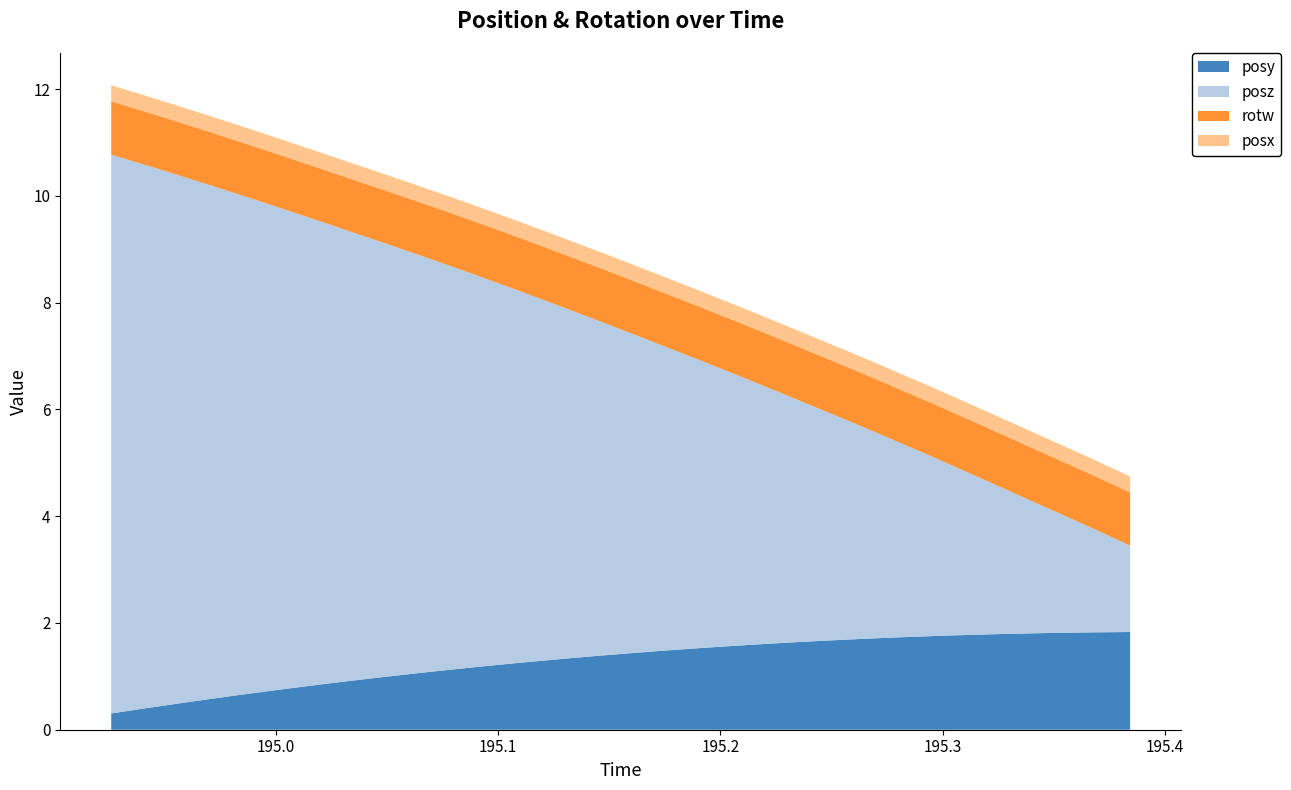

Reading right to left, transcribe all the data shown in this chart.

posy: 1.8	1.8	1.8	1.8	1.8	1.8	1.8	1.7	1.7	1.7	1.7	1.6	1.6	1.6	1.5	1.5	1.4	1.4	1.3	1.3	1.2	1.2	1.1	1.1	1.0	0.9	0.9	0.8	0.7	0.6	0.6	0.5	0.4	0.3
posz: 1.6	1.9	2.2	2.4	2.7	3.0	3.2	3.5	3.8	4.1	4.3	4.6	4.9	5.1	5.4	5.7	5.9	6.2	6.5	6.8	7.0	7.3	7.6	7.8	8.1	8.4	8.6	8.9	9.1	9.4	9.7	9.9	10.2	10.5
rotw: 1.0	1.0	1.0	1.0	1.0	1.0	1.0	1.0	1.0	1.0	1.0	1.0	1.0	1.0	1.0	1.0	1.0	1.0	1.0	1.0	1.0	1.0	1.0	1.0	1.0	1.0	1.0	1.0	1.0	1.0	1.0	1.0	1.0	1.0
posx: 0.3	0.3	0.3	0.3	0.3	0.3	0.3	0.3	0.3	0.3	0.3	0.3	0.3	0.3	0.3	0.3	0.3	0.3	0.3	0.3	0.3	0.3	0.3	0.3	0.3	0.3	0.3	0.3	0.3	0.3	0.3	0.3	0.3	0.3